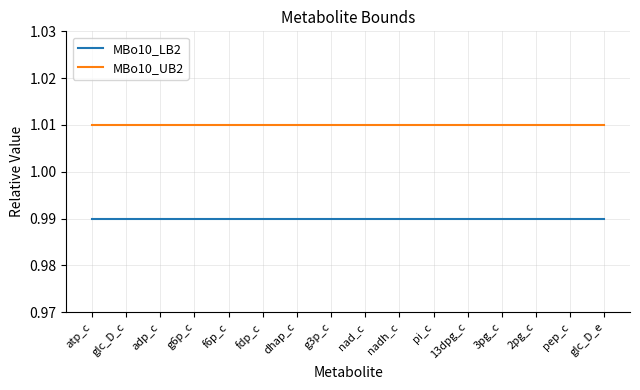

How many lines are shown in the chart?

2